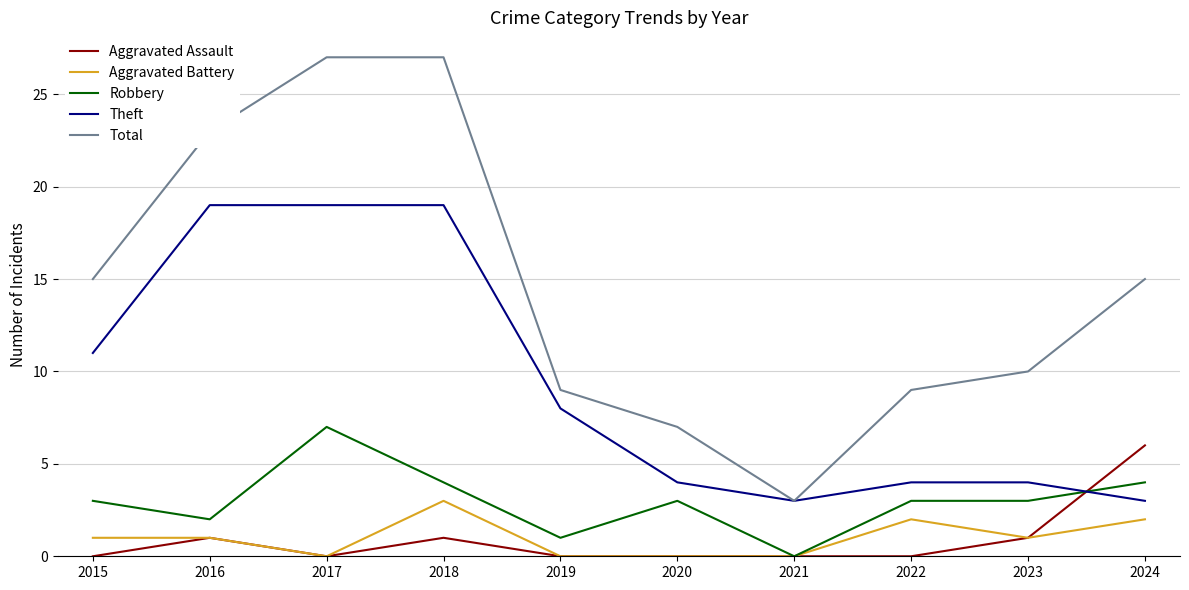

How many times do Robbery and Theft cross each other?

1